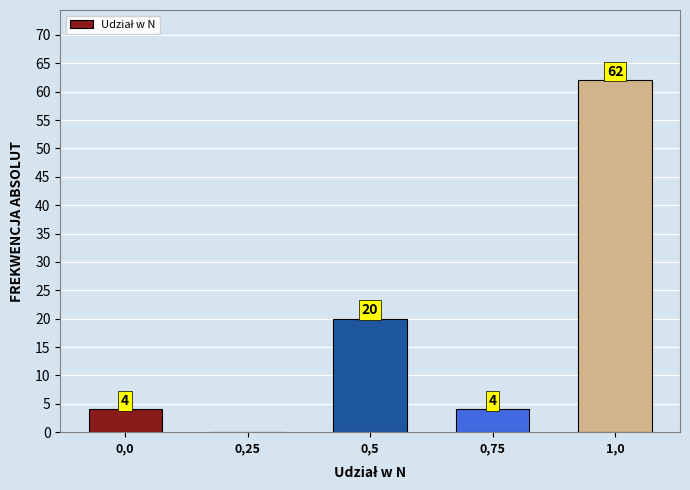

Reading right to left, extract all data points from this chart.

1,0=62	0,75=4	0,5=20	0,25=0	0,0=4